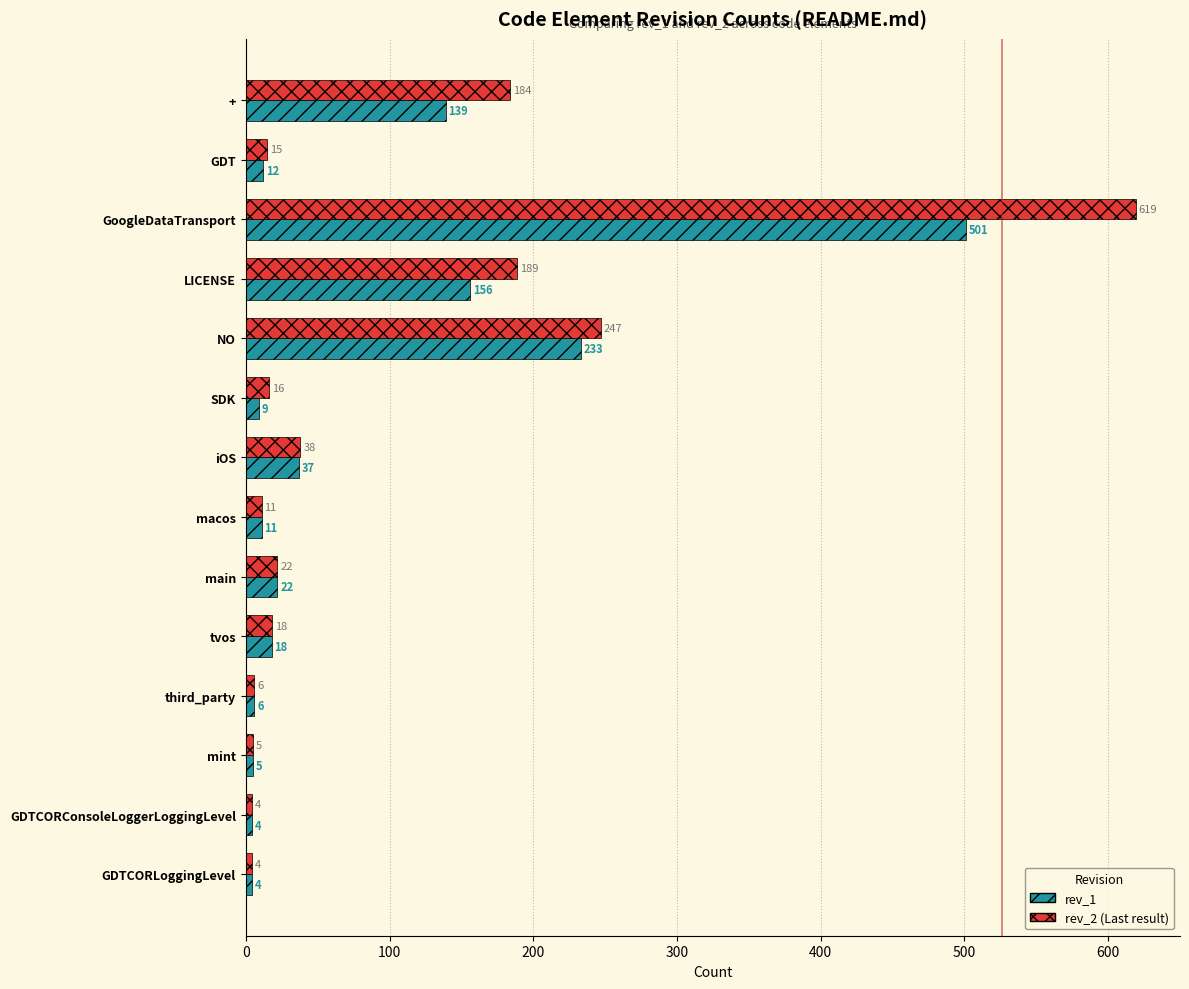

What is the total value across all series at GDTCORLoggingLevel?

8